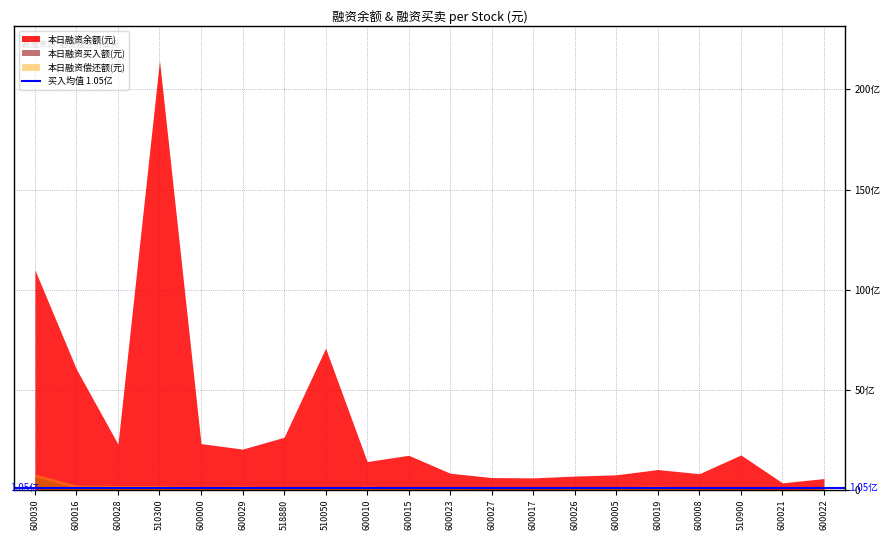

What is the sum of all 本日融资余额(元) values?

65722580681